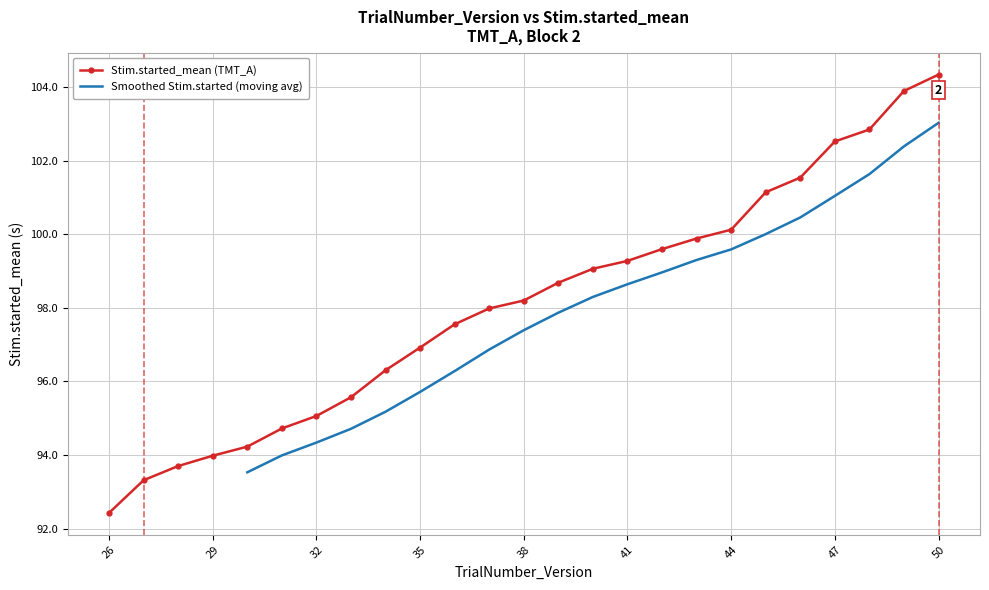

The Stim.started_mean (TMT_A) series shows 40.1 at 35. True or false?

False